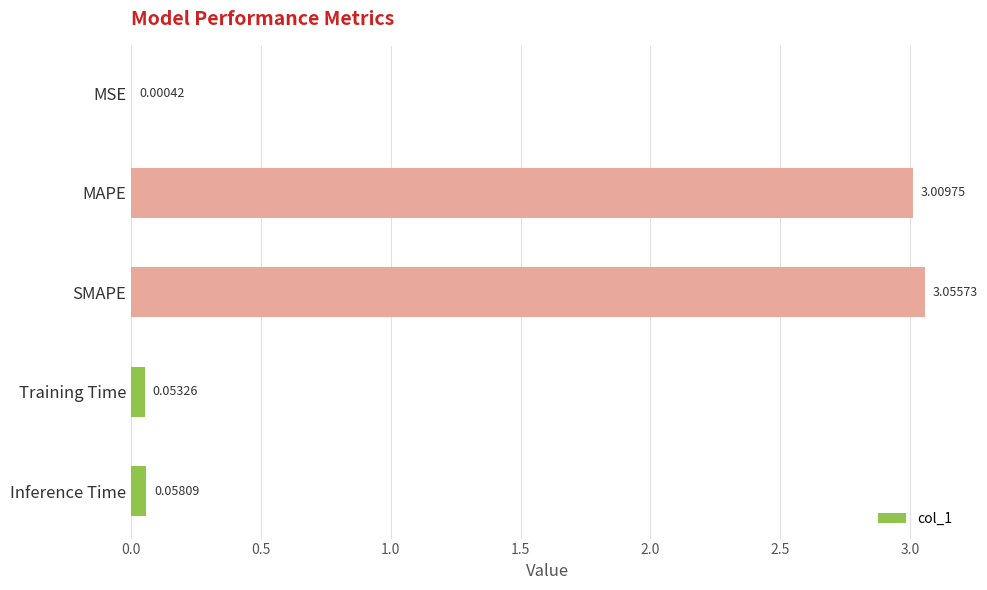

What is the sum of the values at MAPE and SMAPE?

6.1